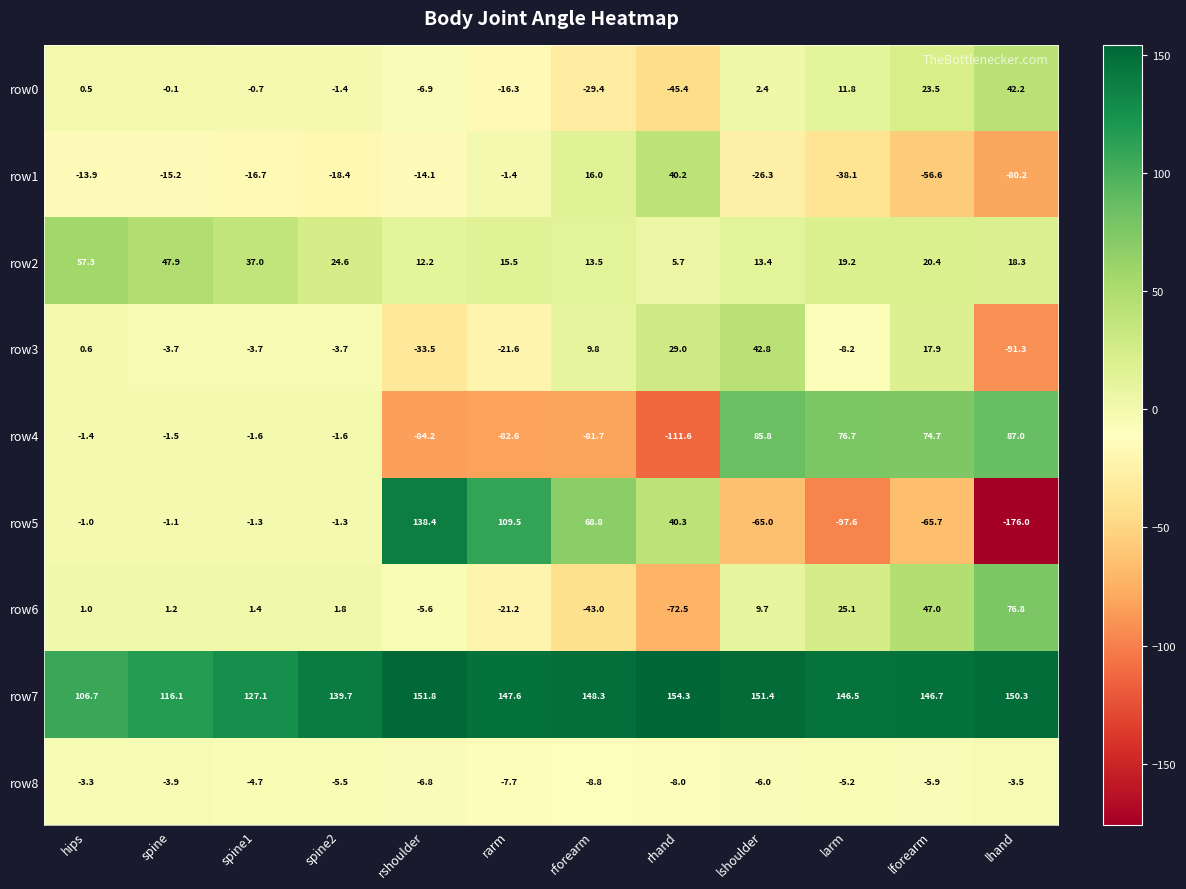

What is the total value across all series at hips?

146.5